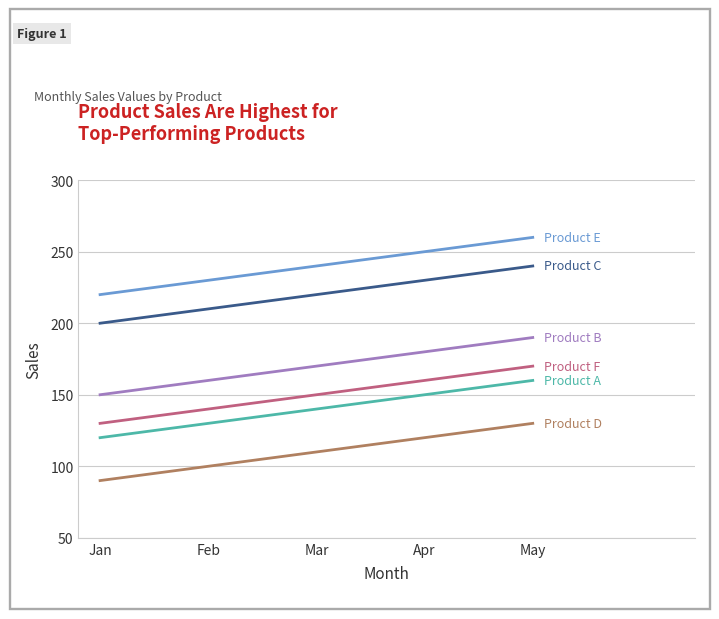

What is the difference between the highest and lowest values at May?

130